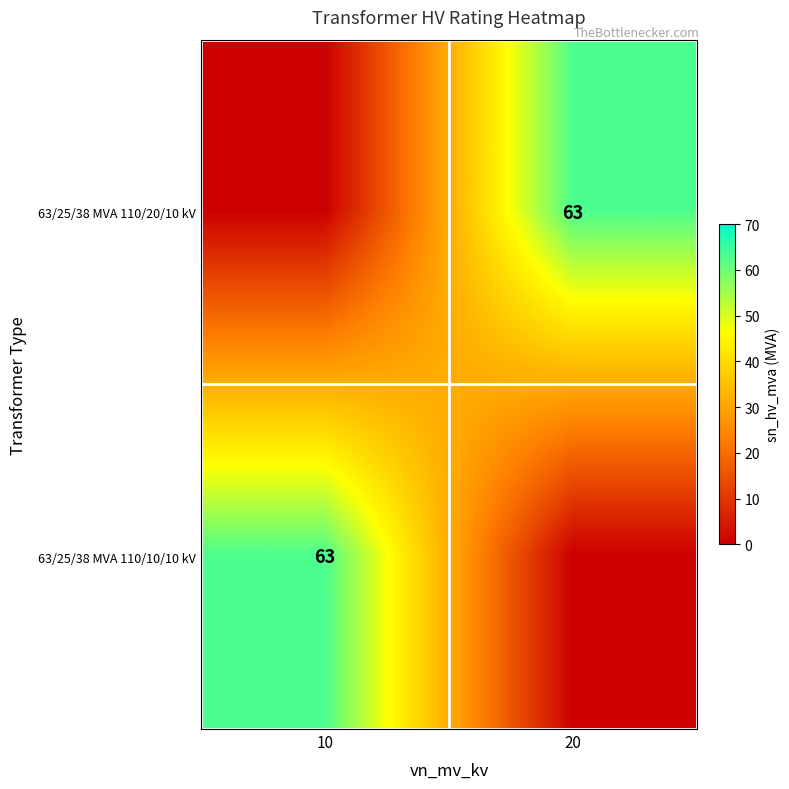

The value of 63/25/38 MVA 110/10/10 kV at 10 is 44. True or false?

False